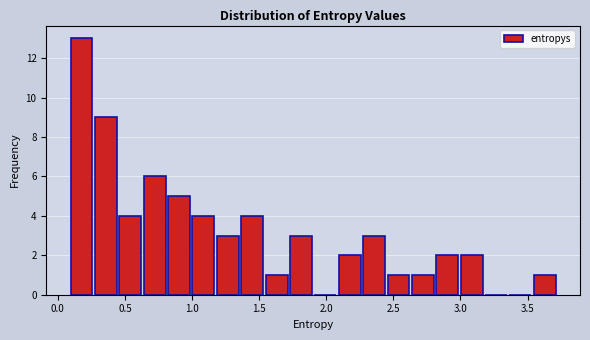

Read against the x-axis, roughly where is the centre of the tallest bar?

0.20